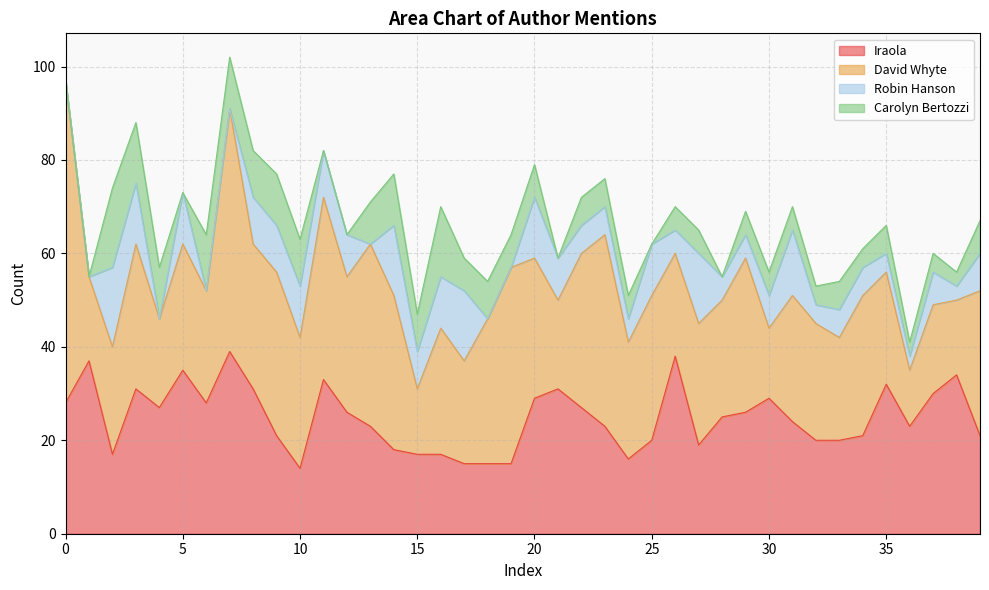

What is the difference between the second highest and minimum values in the Carolyn Bertozzi series?

15